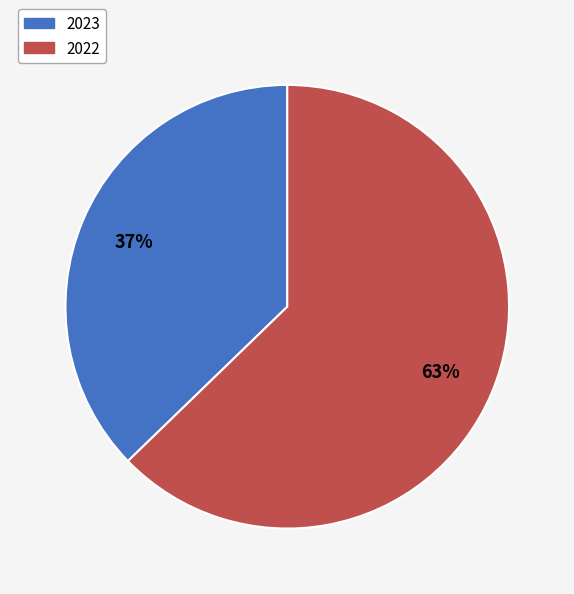

Which has a higher value, 2023 or 2022?

2022